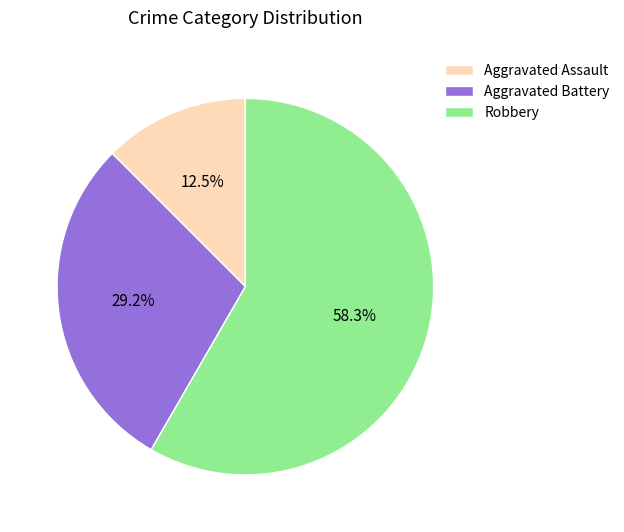

Does Robbery represent more than half of the total?

Yes